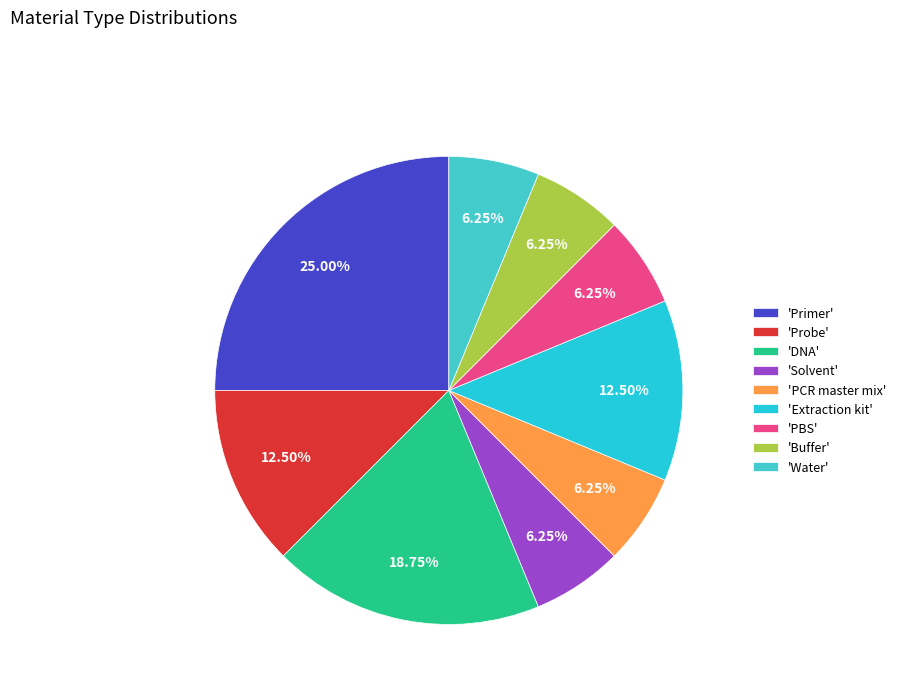

Count the number of slices in the pie.

9